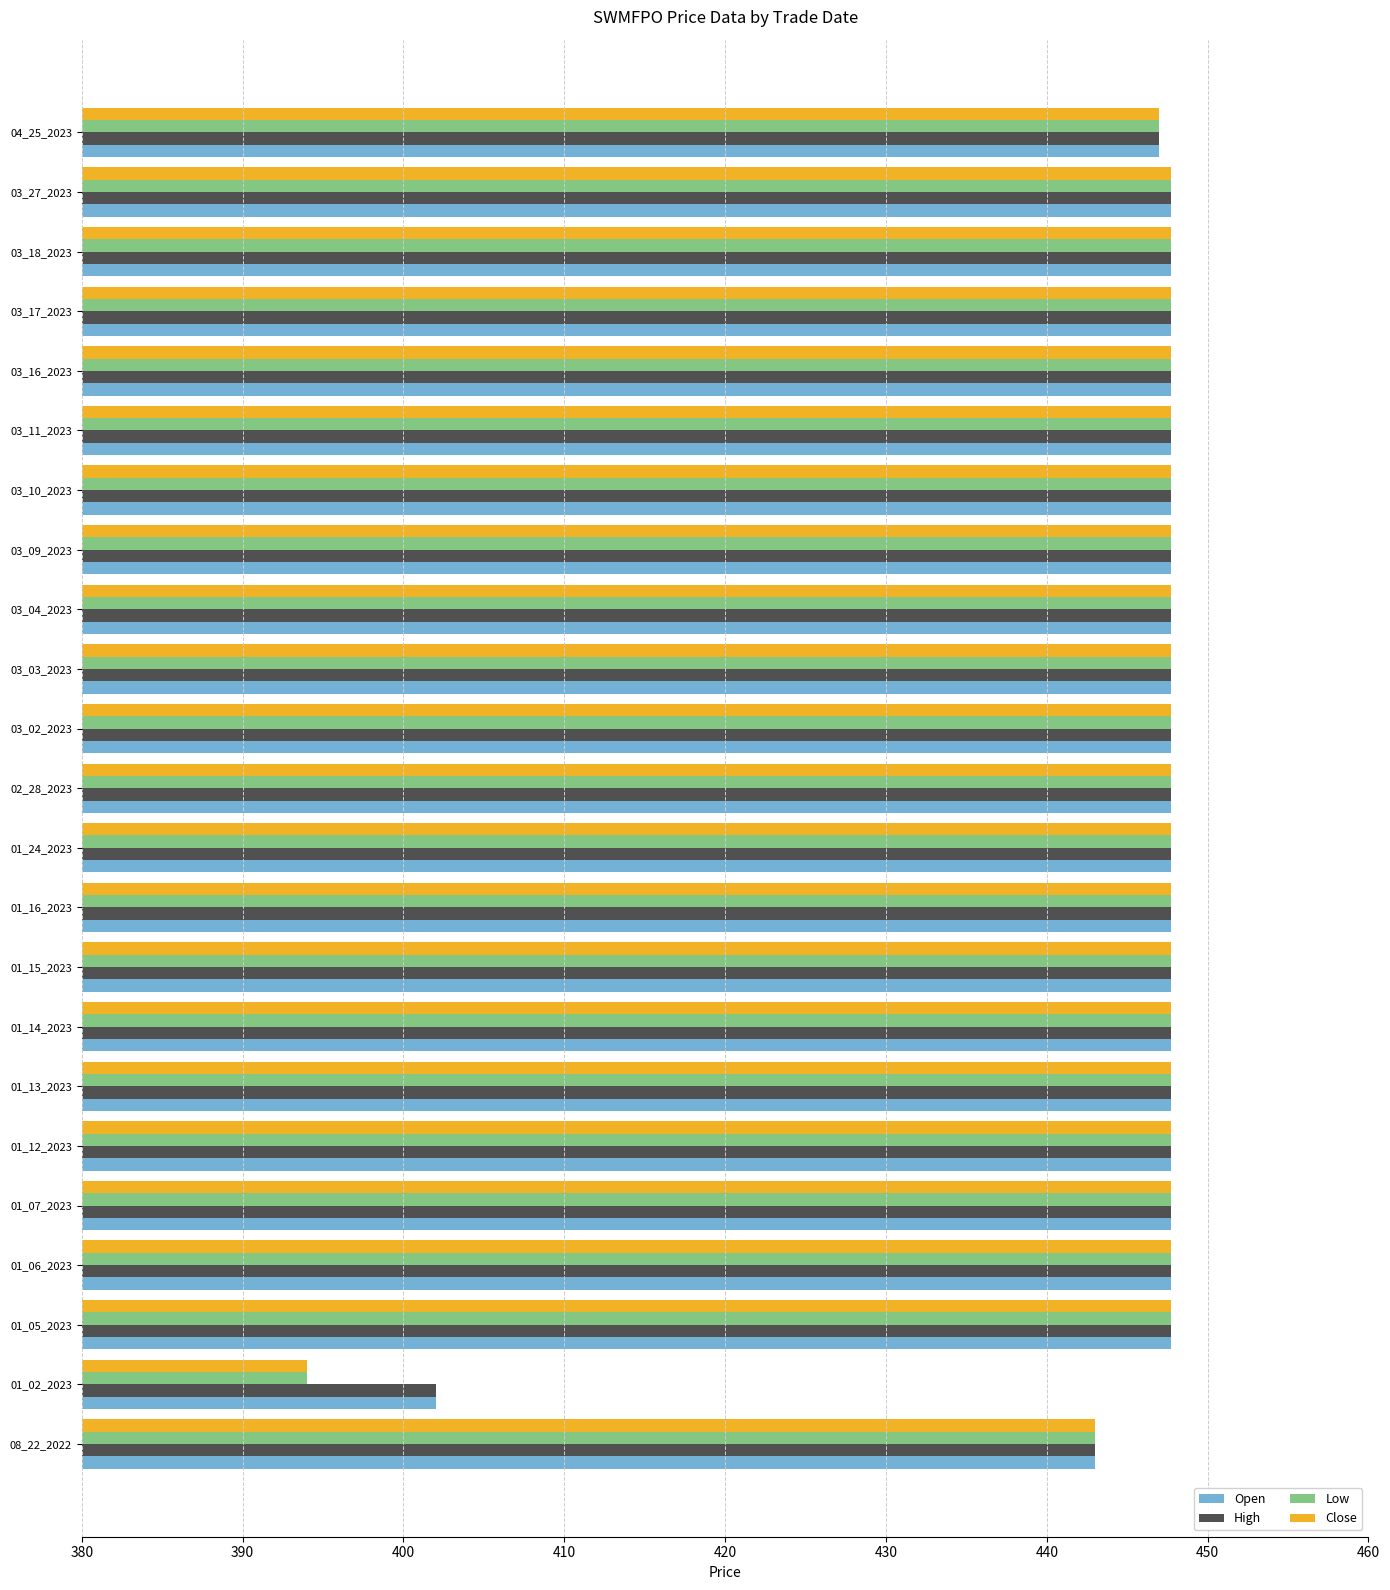

What is the total value across all series at 01_16_2023?

1790.8